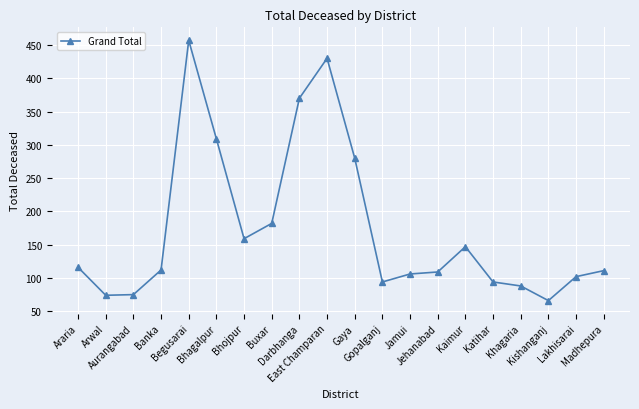

What is the value of the 4th point from the left?

112